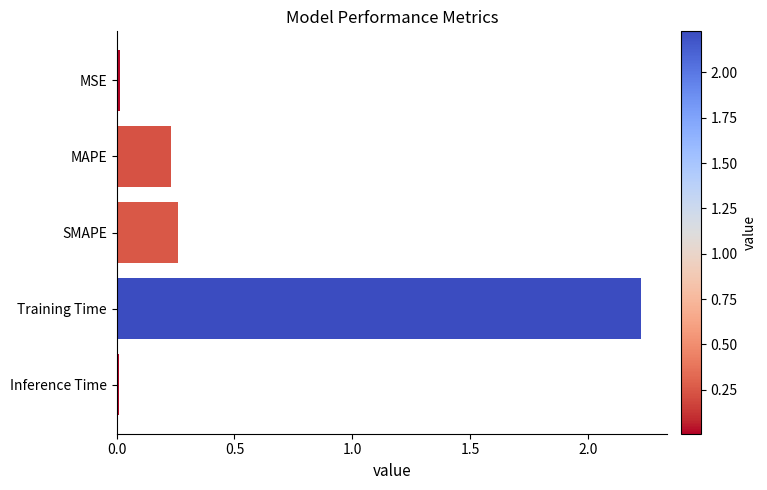

What position from the top is SMAPE?

3